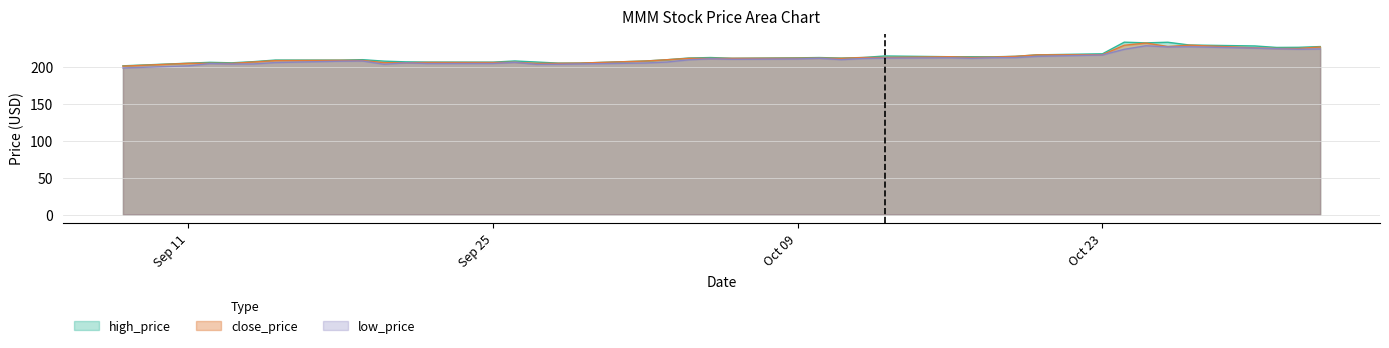

Which has a higher value, 2017-10-17 or 2017-09-12?

2017-10-17